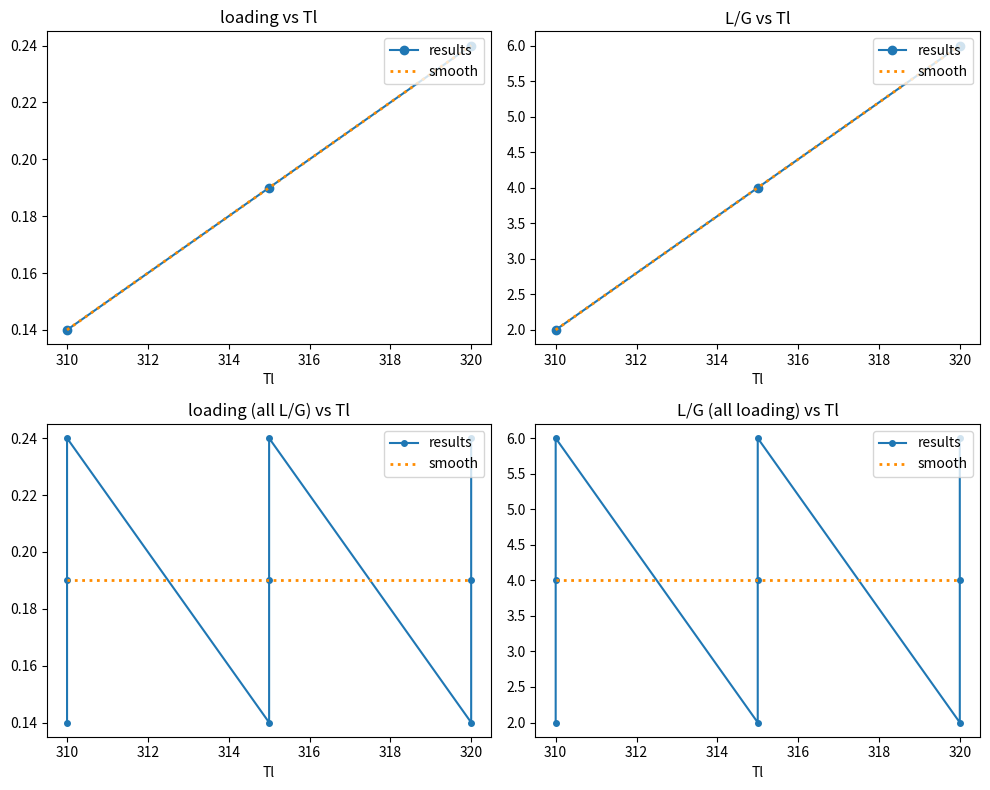

What is the average value of the loading (L/G=2) series?

0.2